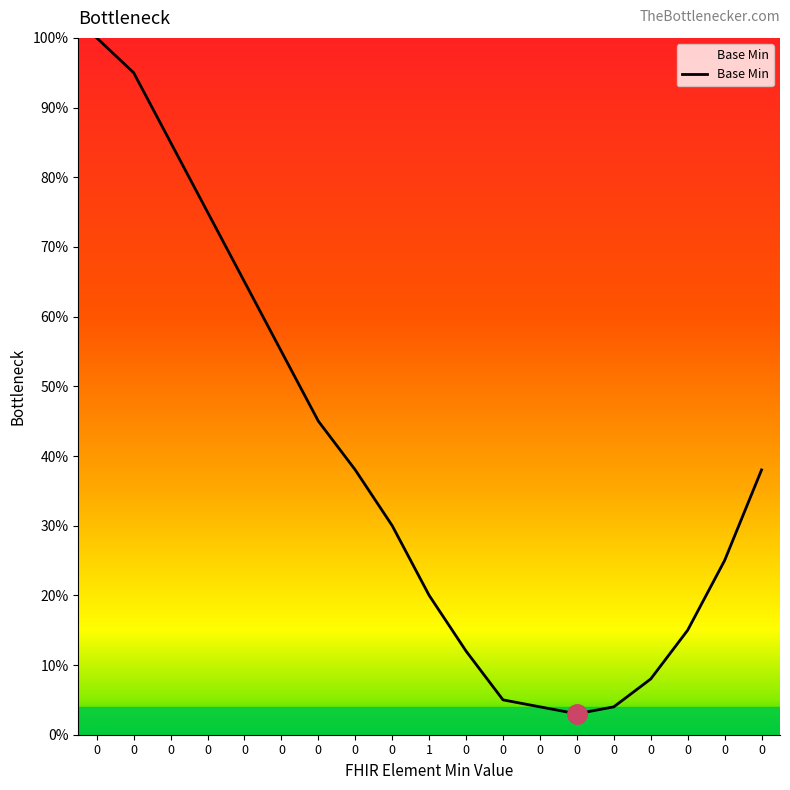

Does the chart have visible grid lines?

No